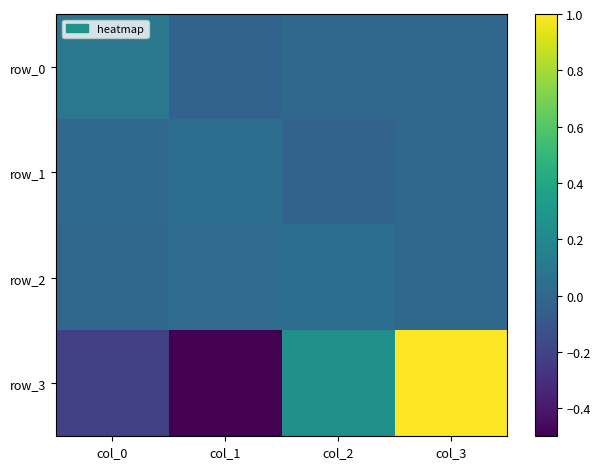

What is the smallest value displayed?

-0.5